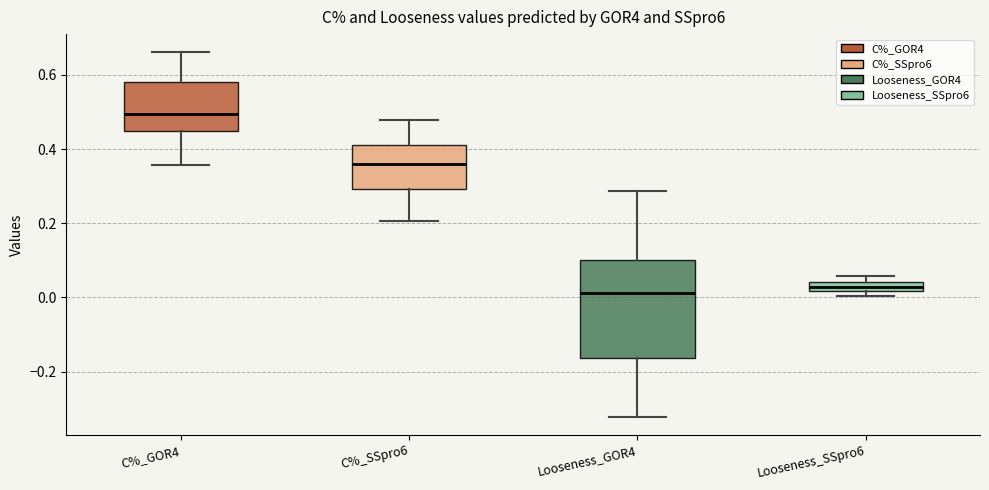

Which box has the highest median line?

C%_GOR4